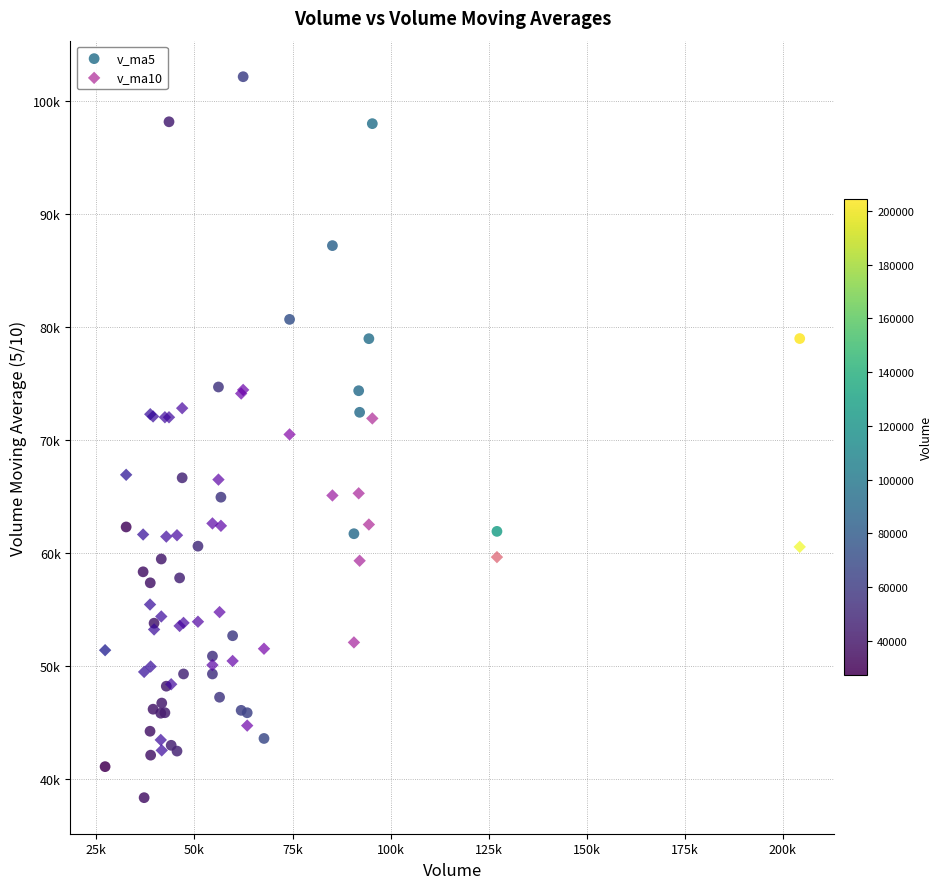

What are all the series names shown in the legend?

v_ma5, v_ma10